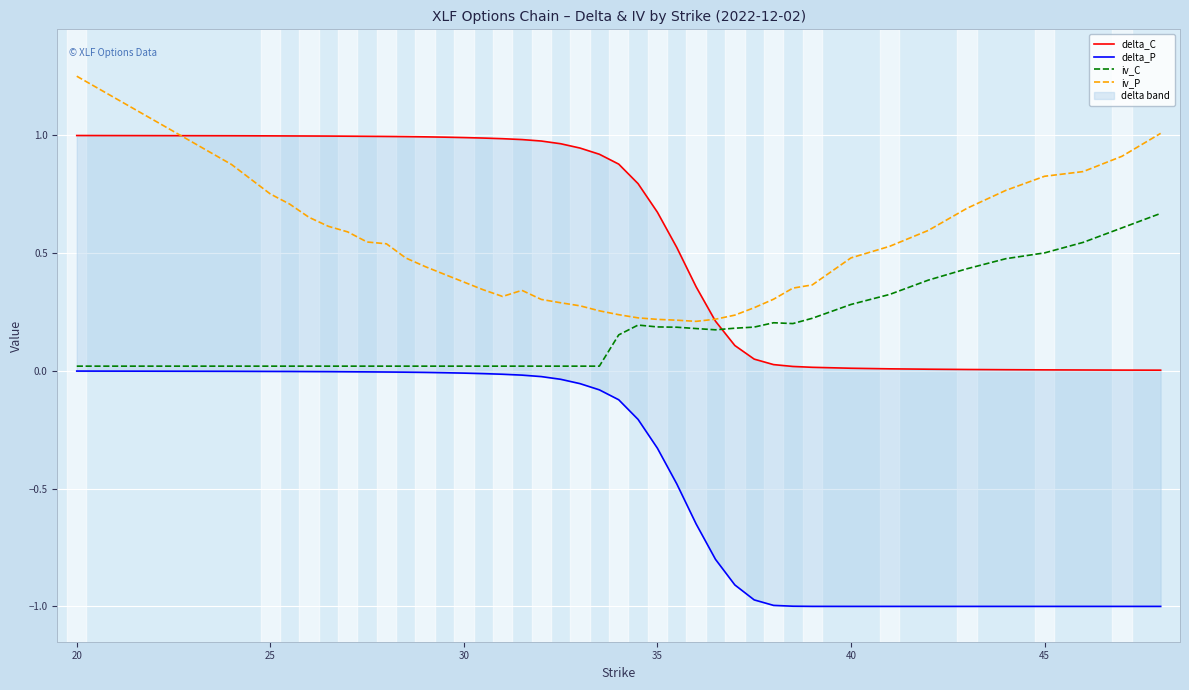

Which series has the largest total across all categories?

delta_C